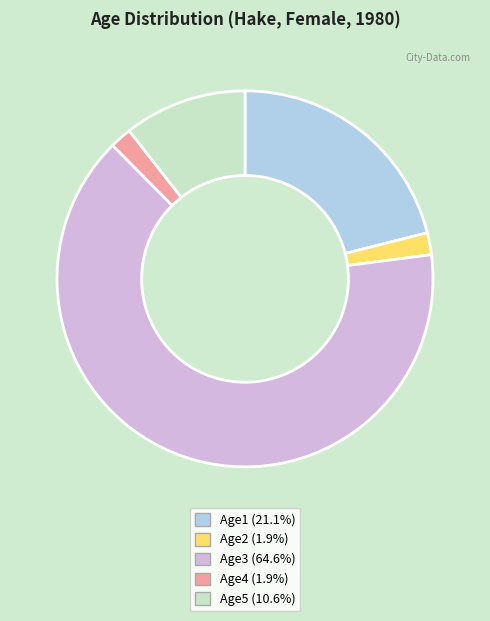

Is the sum of Age1 and Age2 greater than half?

No